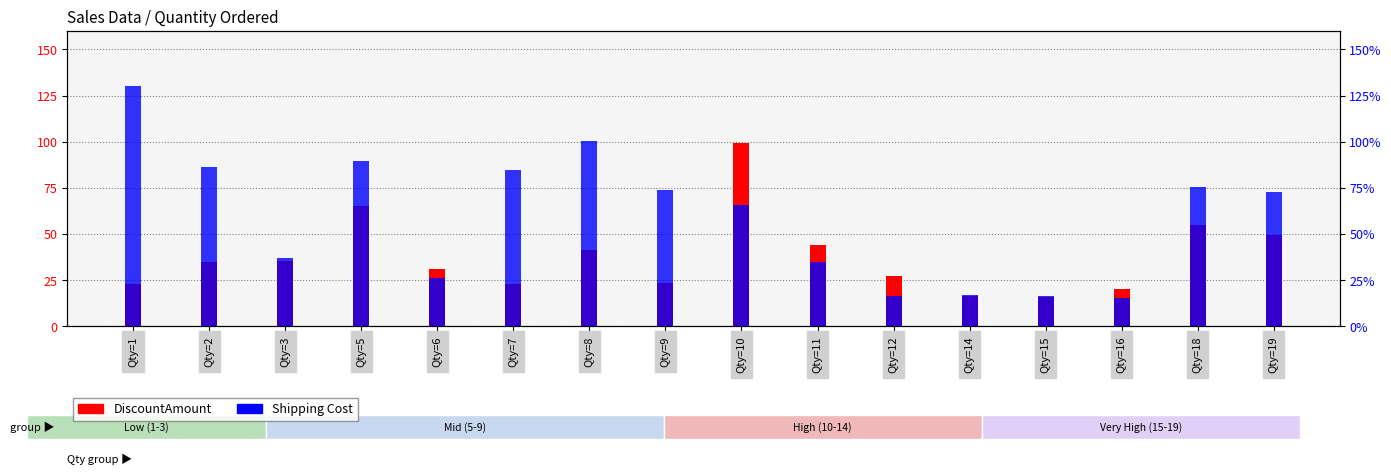

How many distinct data groups are displayed?

2